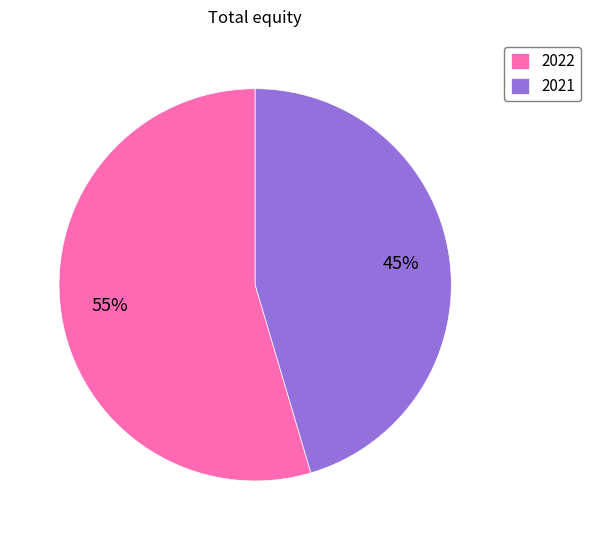

Rank the categories by value from lowest to highest.

2021, 2022